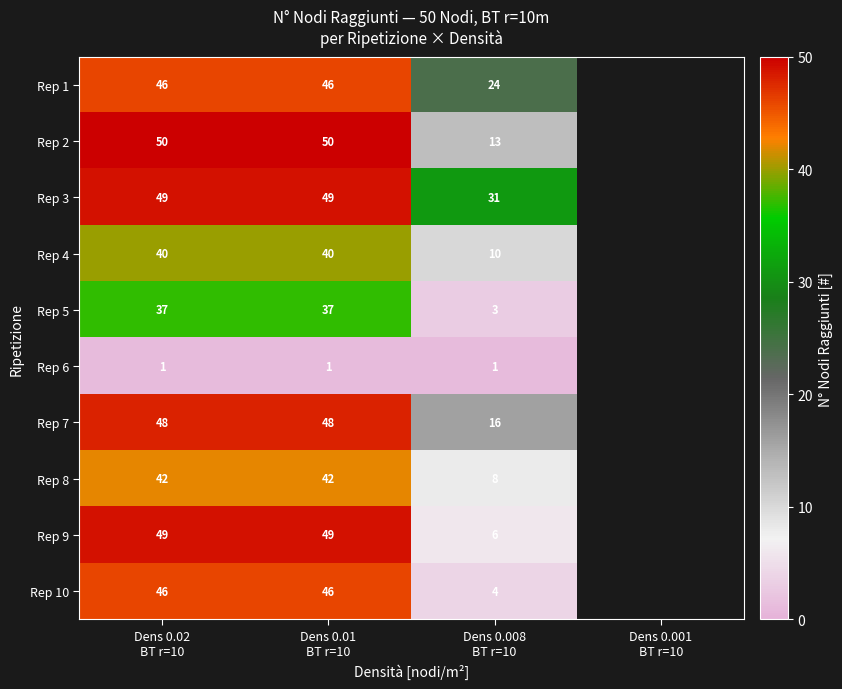

Between Dens 0.001
BT r=10 and Dens 0.01
BT r=10, which is larger?

Dens 0.01
BT r=10